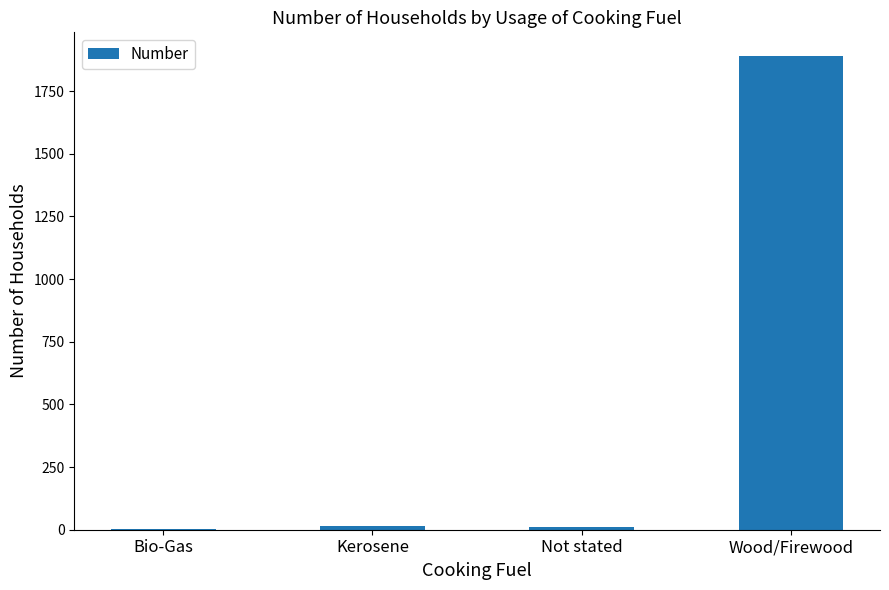

What is the change in value from Kerosene to Wood/Firewood?

+1874